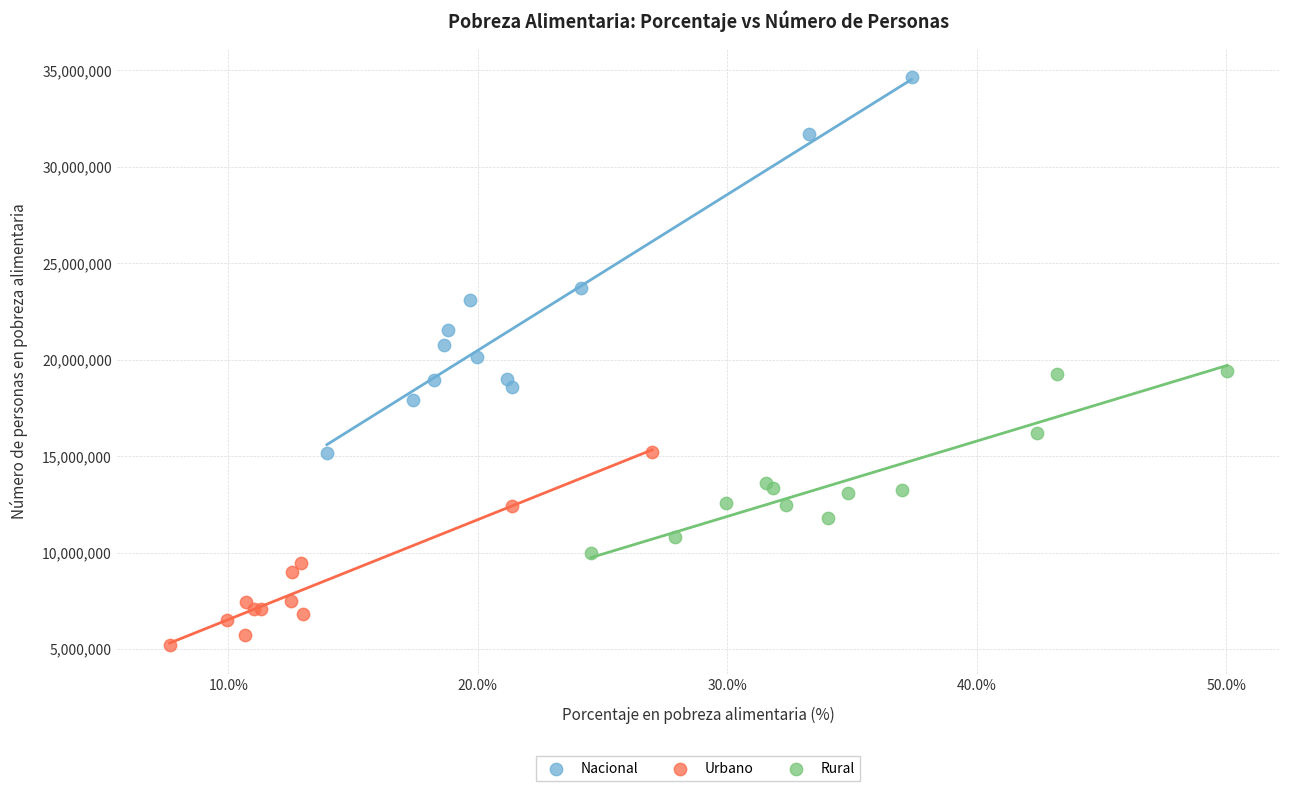

Which series contains the lowest Y value?

Urbano